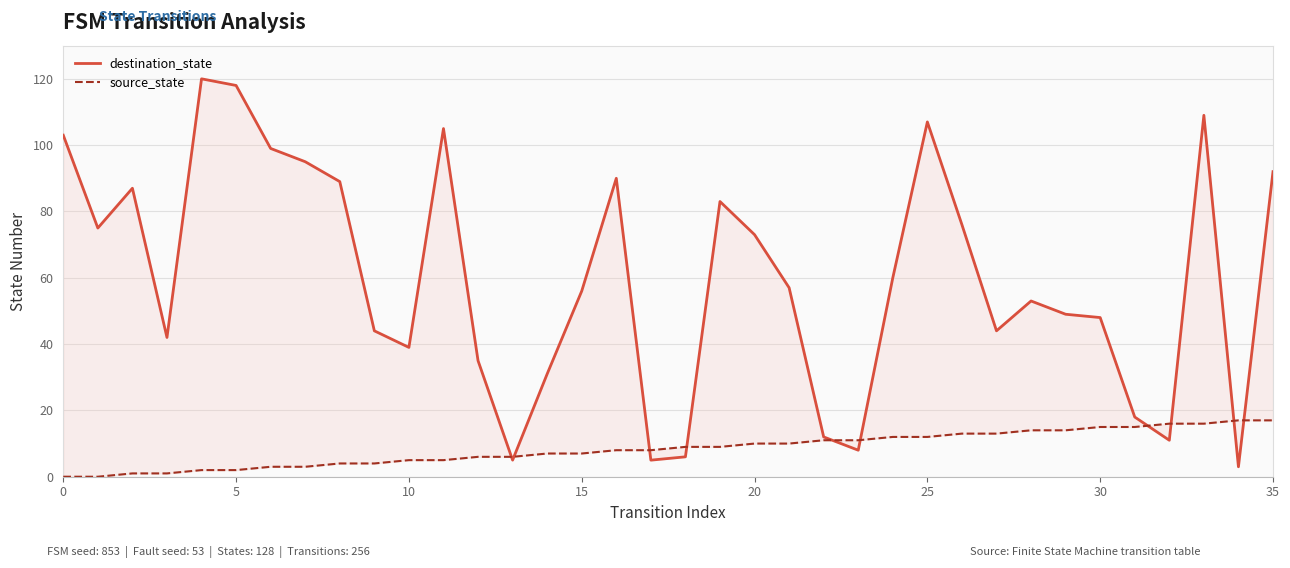

Does the chart have visible grid lines?

Yes